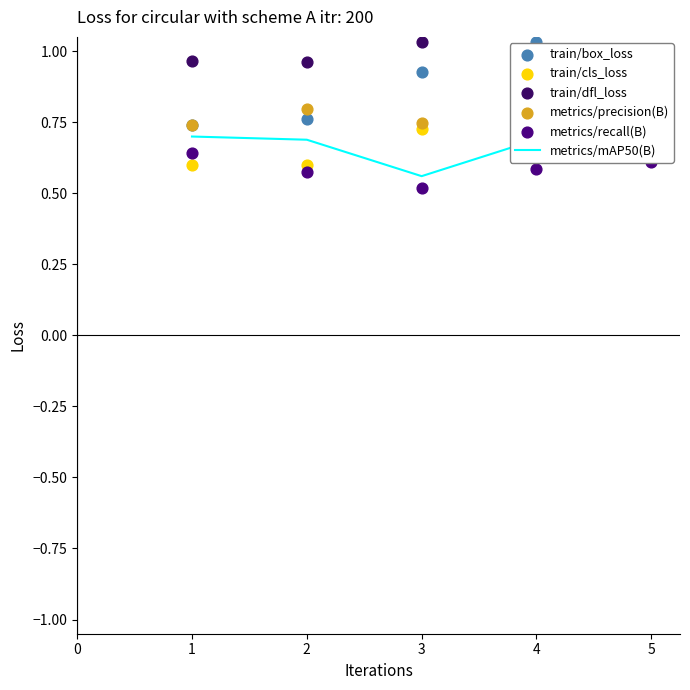

Which series has the largest total across all categories?

train/dfl_loss